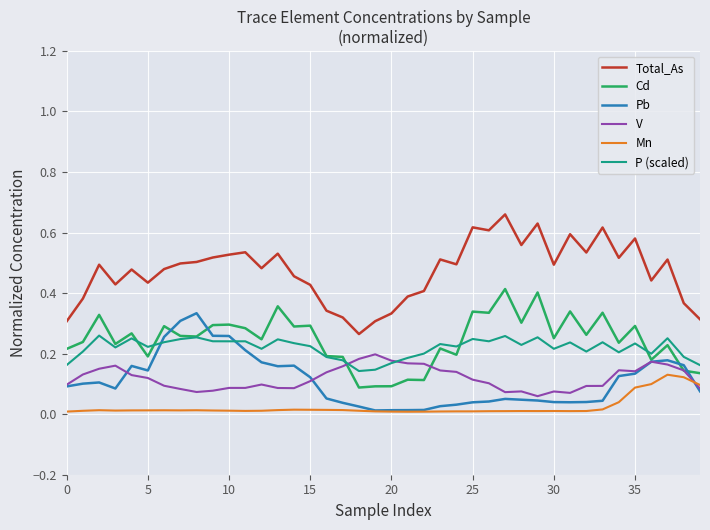

List the series in order of their peak value, lowest first.

Mn, V, P (scaled), Pb, Cd, Total_As